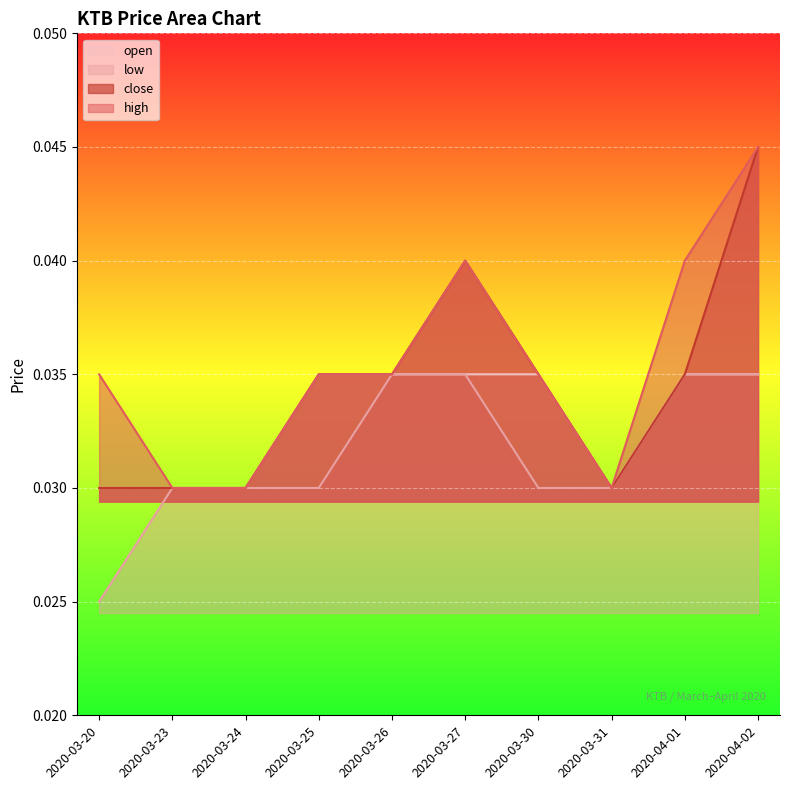

At which category is the sum across all series the highest?

2020-04-02